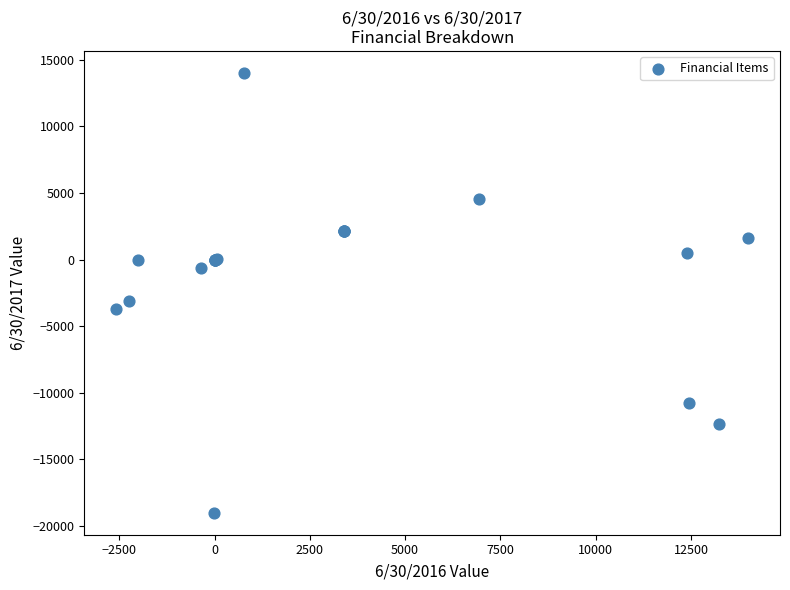

What Y value in the scatter plot is closest to -2497?

-3098